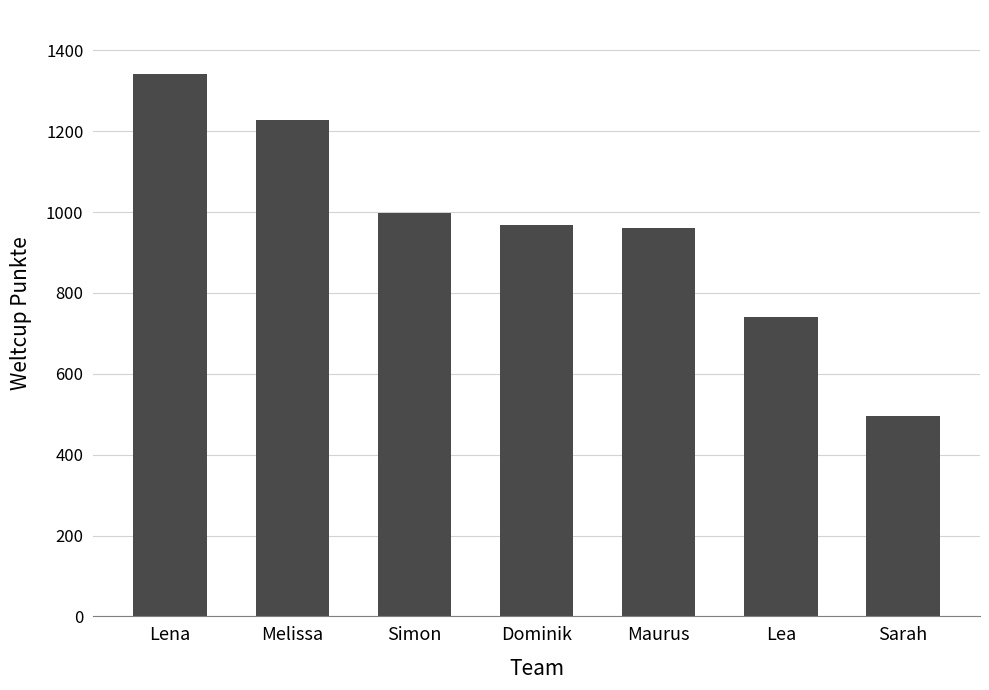

What is the difference between the second highest and second lowest values?

487